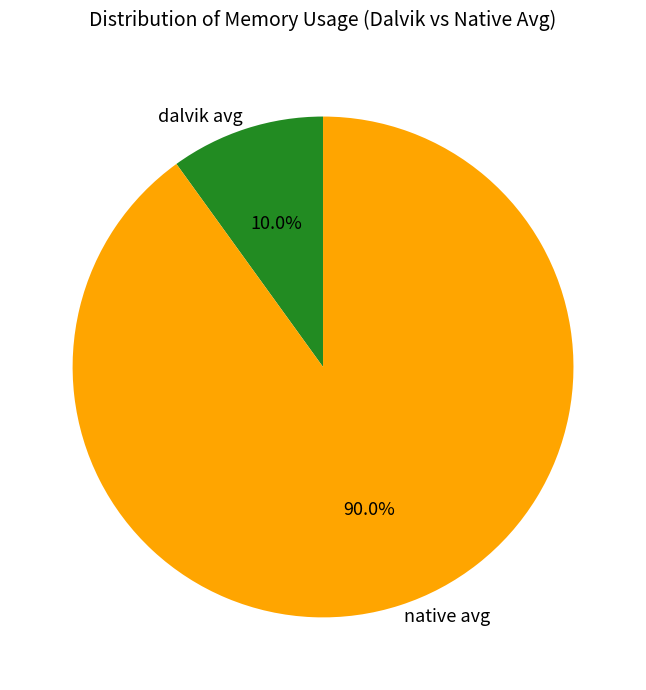

To the nearest percent, what portion does dalvik avg represent?

10%